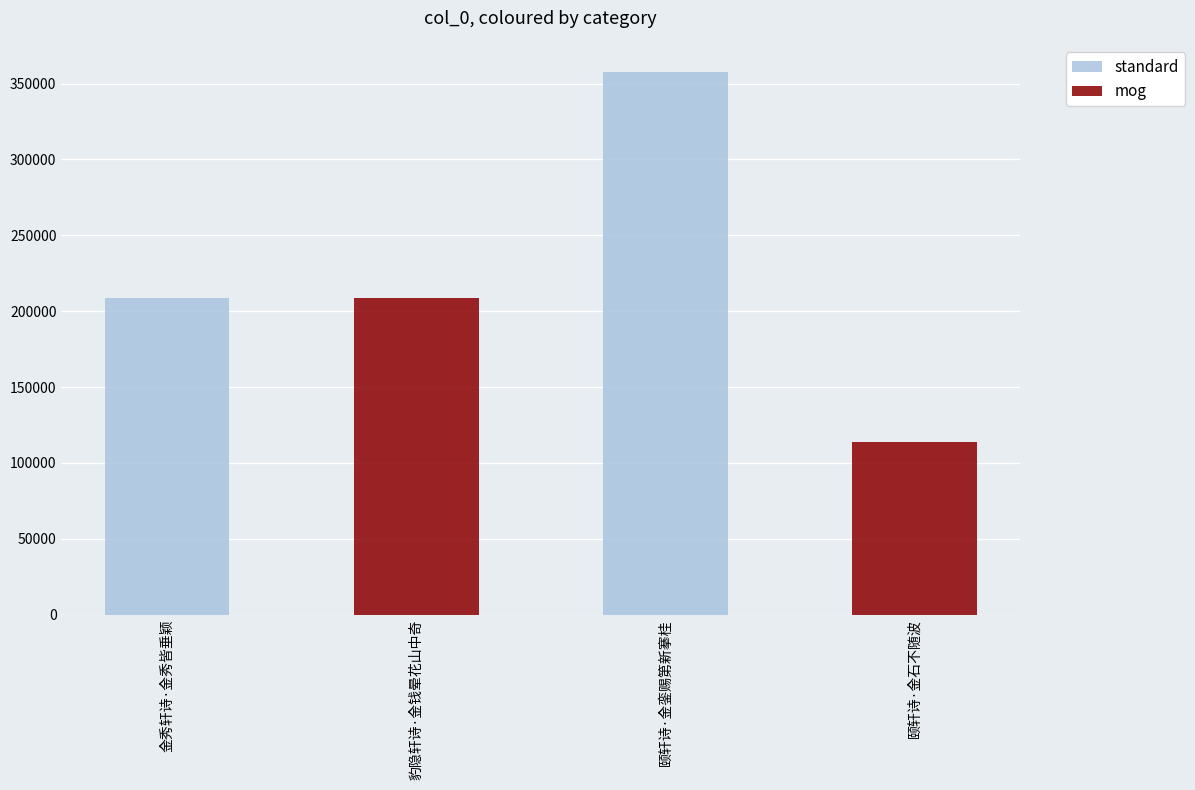

Reading left to right, list all the values displayed in this chart.

208725	208546	357603	114129